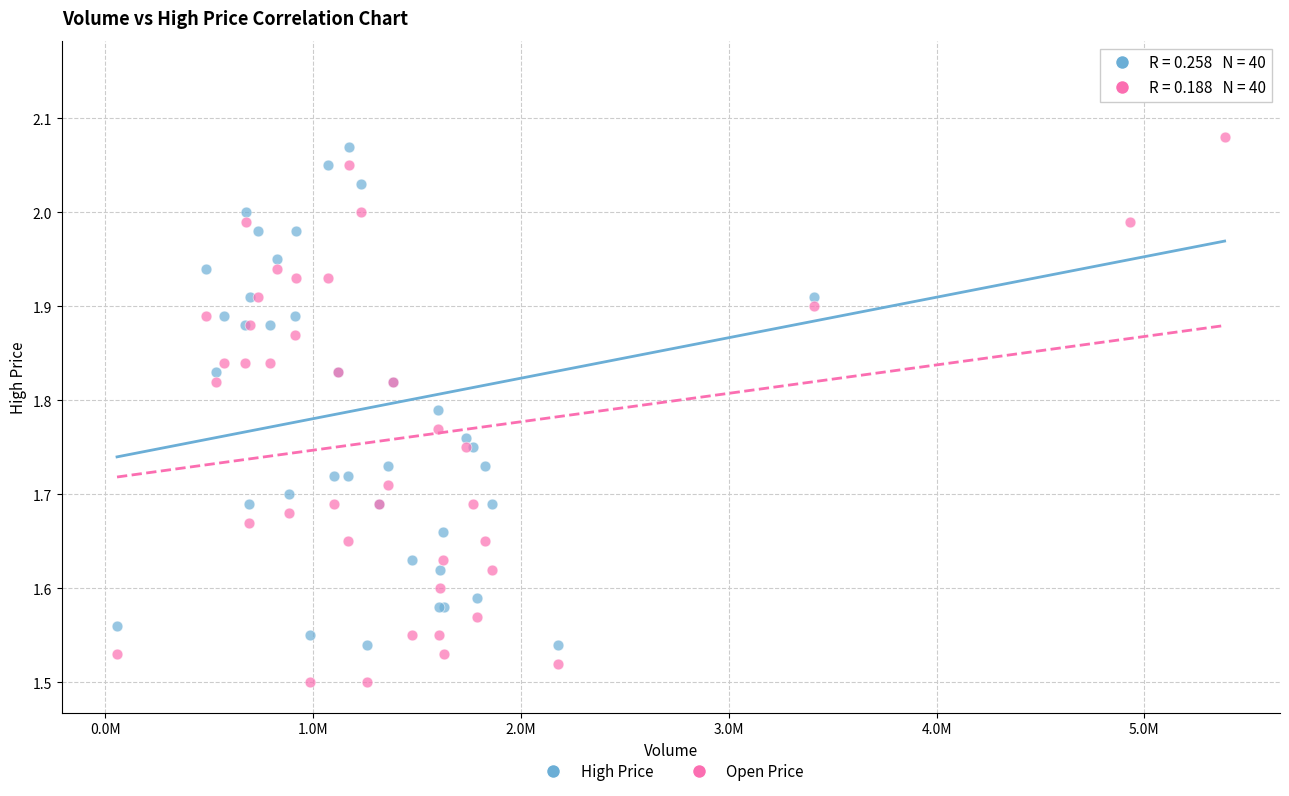

Which series has the largest Y range (max minus min)?

High Price